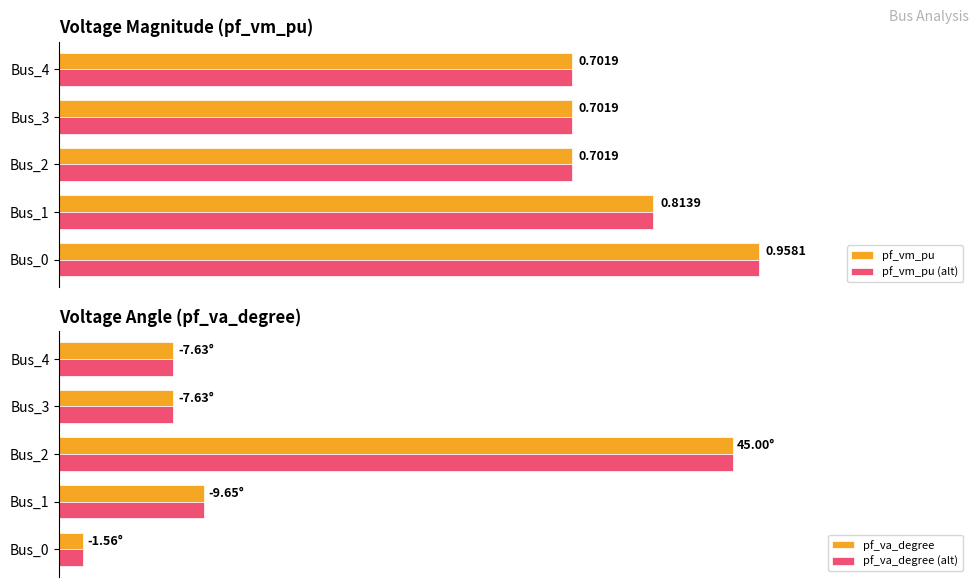

Which series has the largest total across all categories?

pf_va_degree